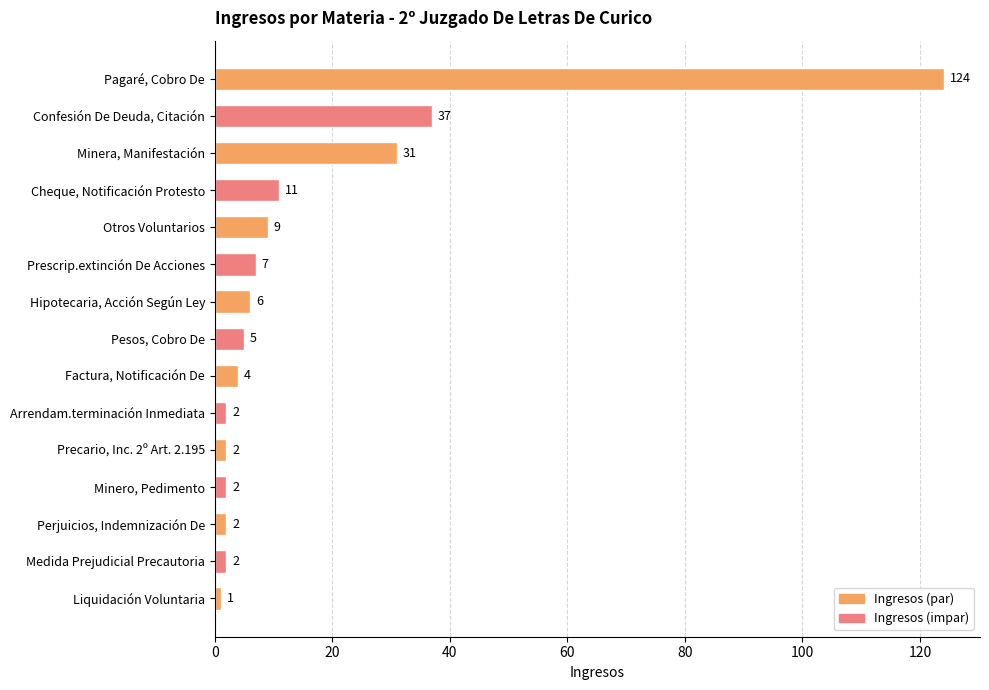

How many bars are there in total?

15